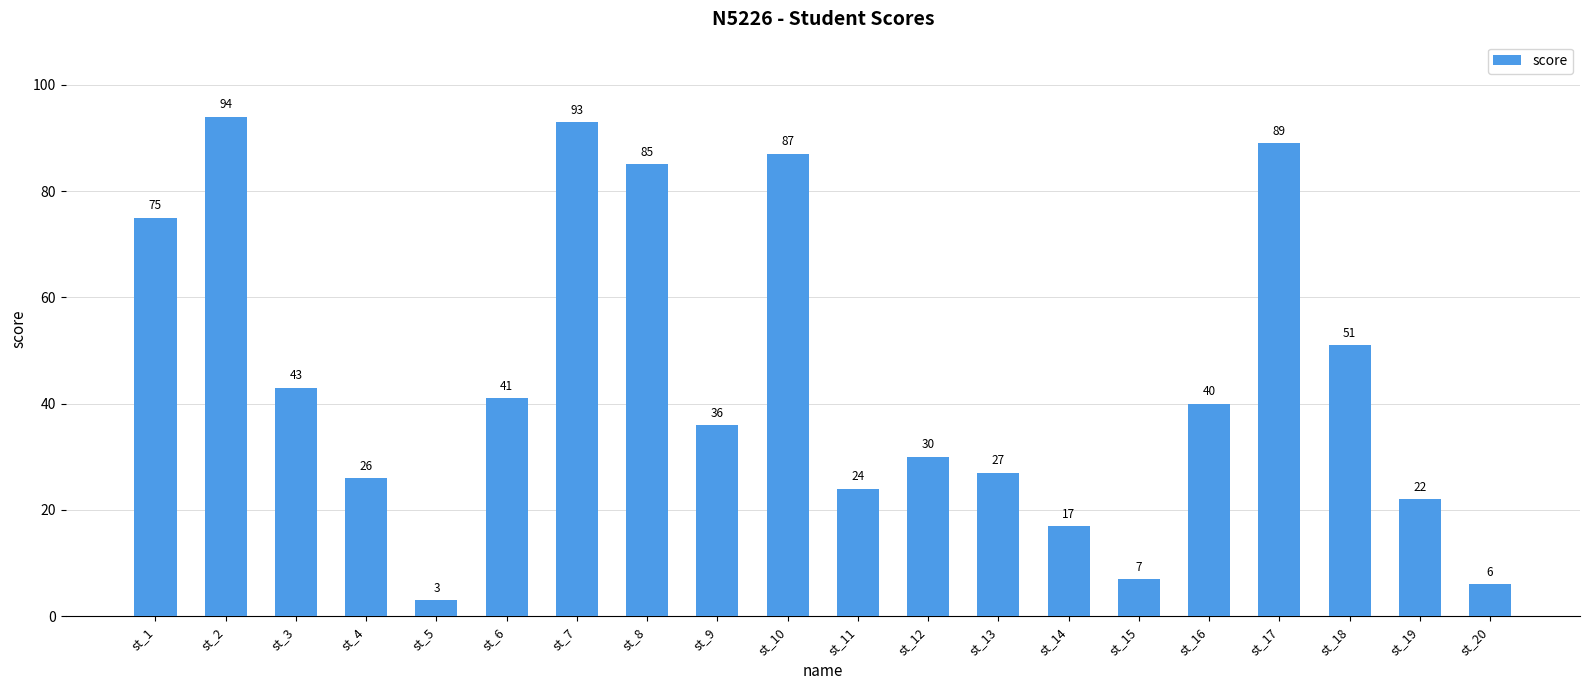

What is the value of the 16th bar from the left?

40